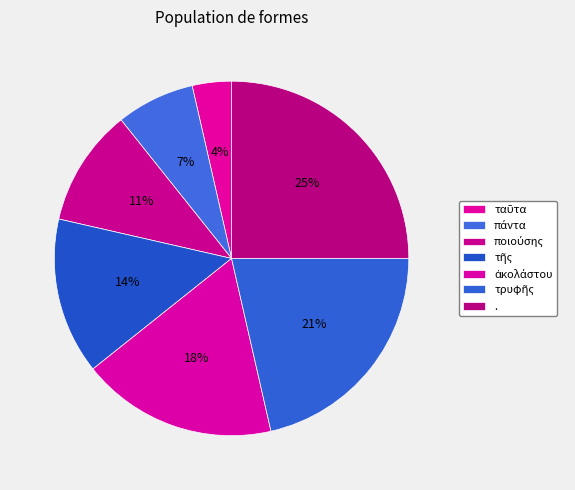

Rank the categories by value from lowest to highest.

ταῦτα, πάντα, ποιούσης, τῆς, ἀκολάστου, τρυφῆς, .